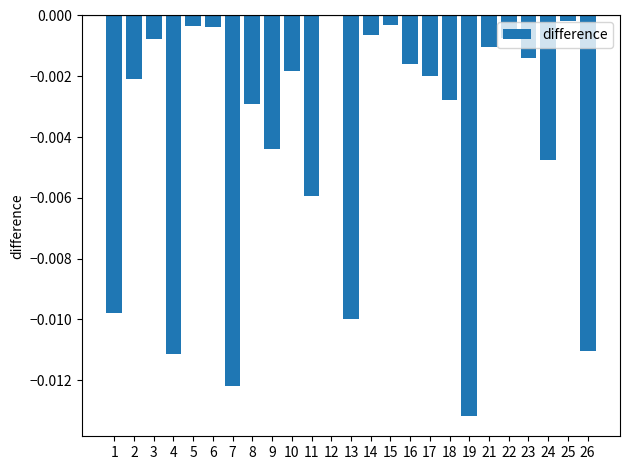

Which has a higher value, 25 or 2?

25